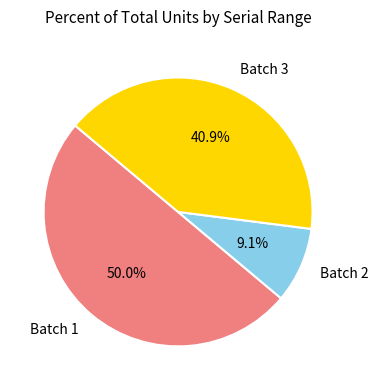

Approximately how many times larger is the value at Batch 1 compared to Batch 2?

5.5